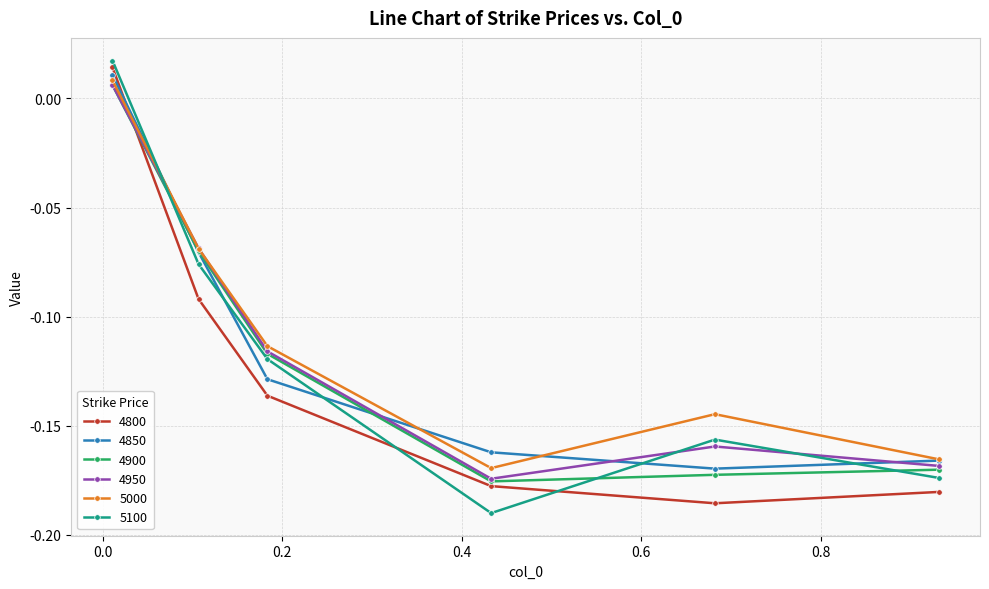

At how many categories does at least one series exceed 0?

1